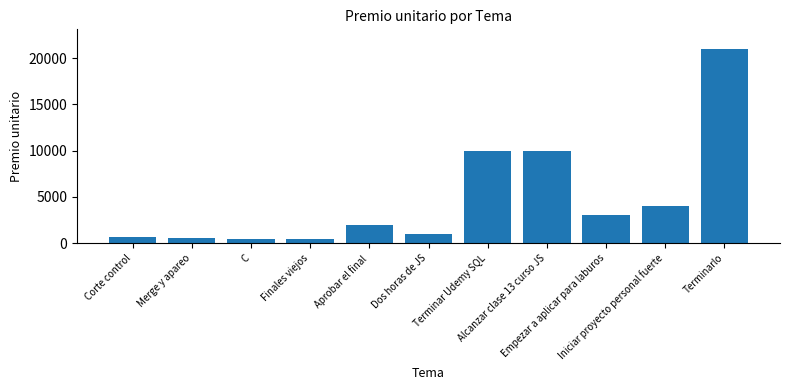

Which has a higher value, Aprobar el final or C?

Aprobar el final